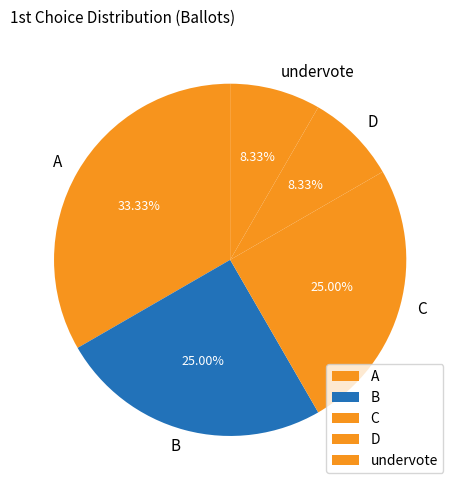

Is the sum of D and C greater than half?

No